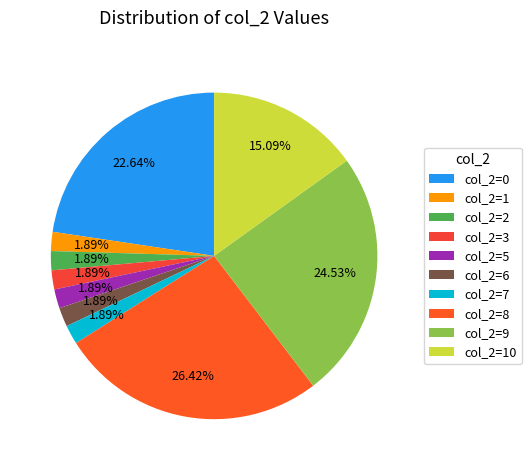

Count the number of slices in the pie.

10